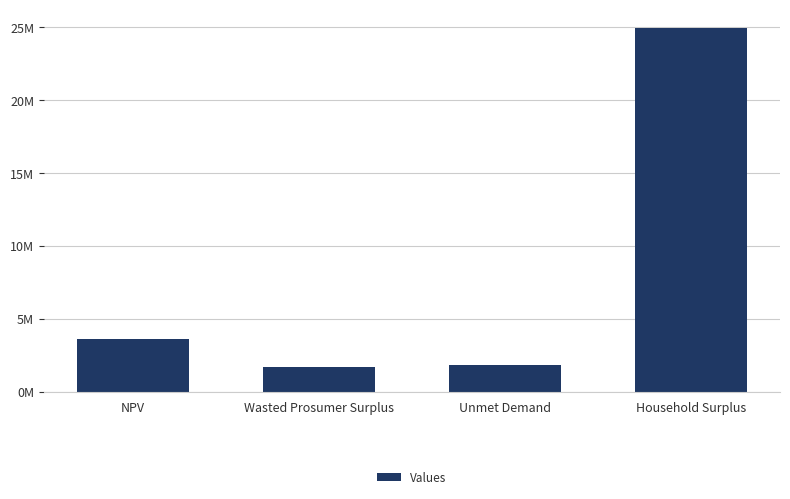

What position from the right is Household Surplus?

1